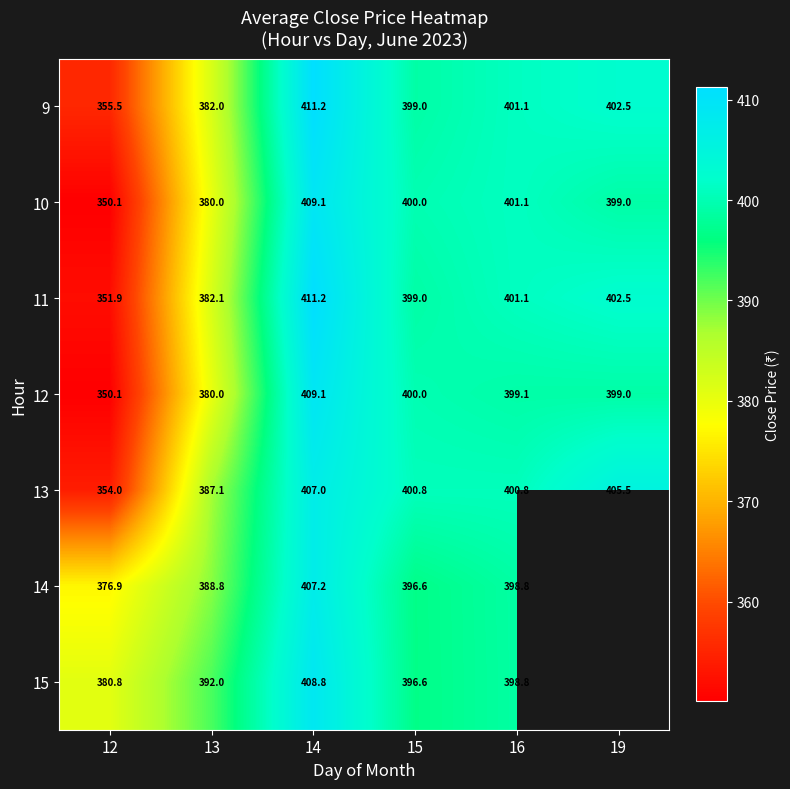

Is the value of 14 at 16 greater than the value of 13 at 14?

No